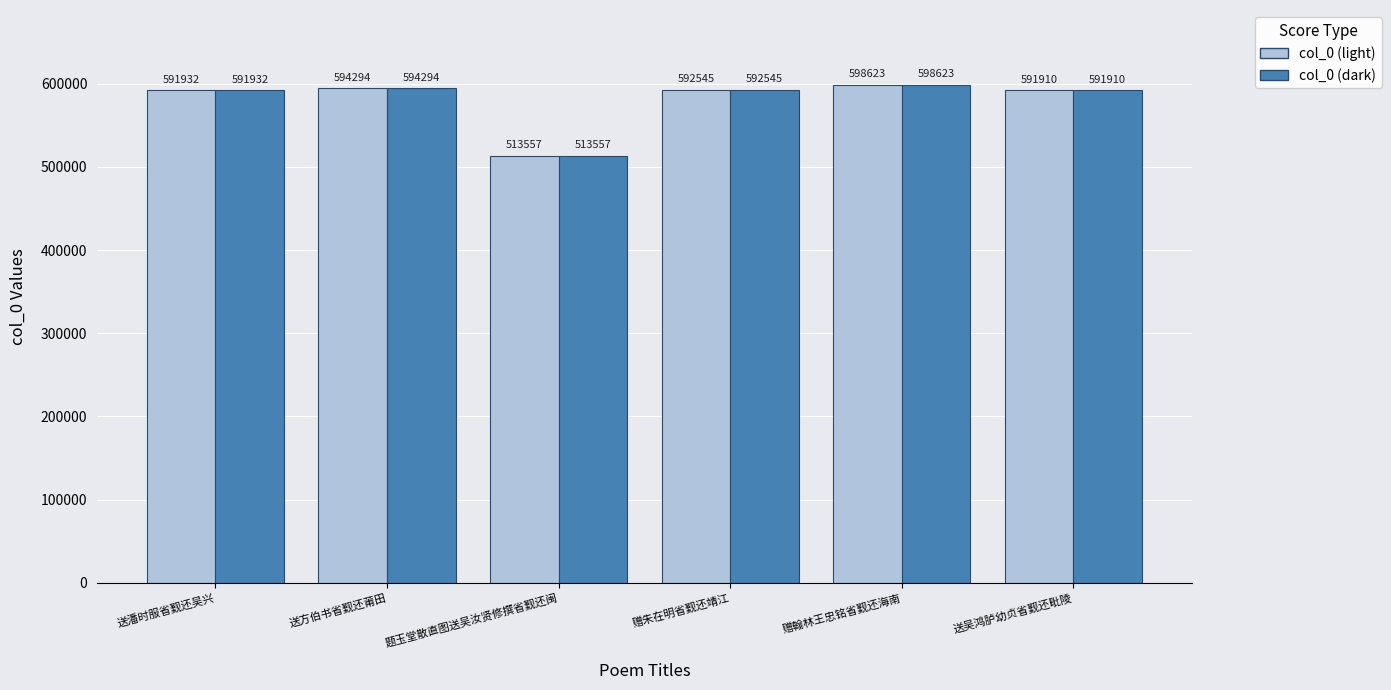

Is it true that col_0 (light) equals 513557 at 题玉堂散直图送吴汝贤修撰省觐还闽?

True